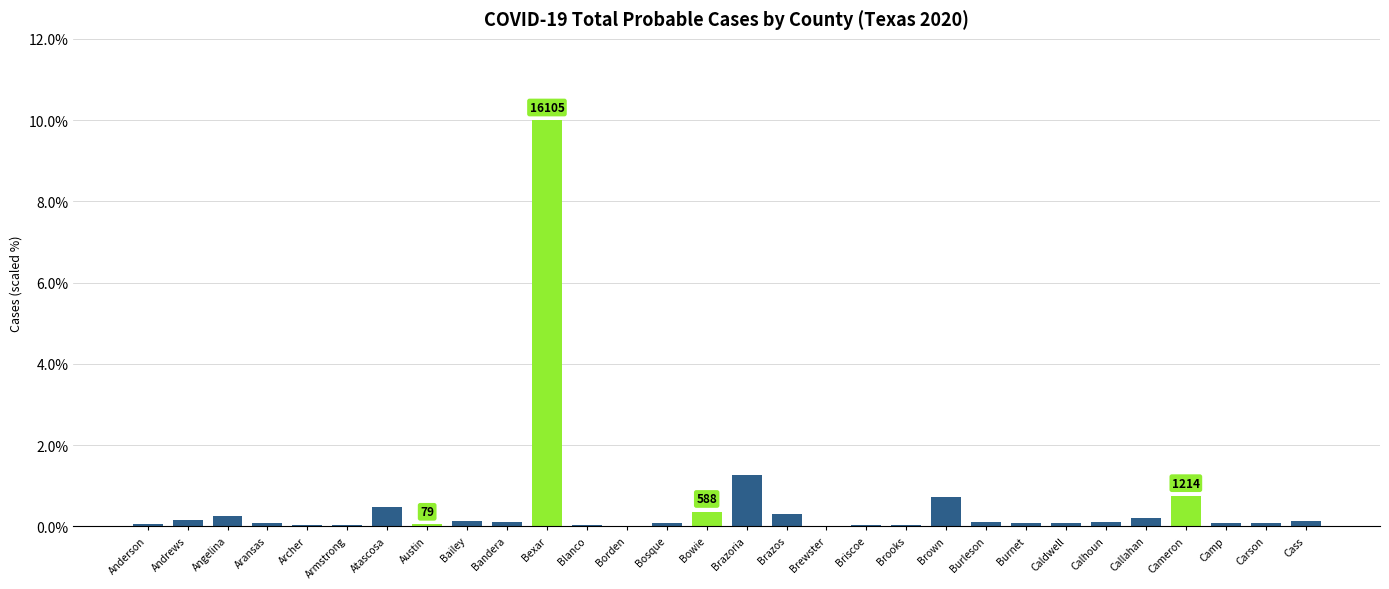

What is the difference between the values at Andrews and Carson?

0.1